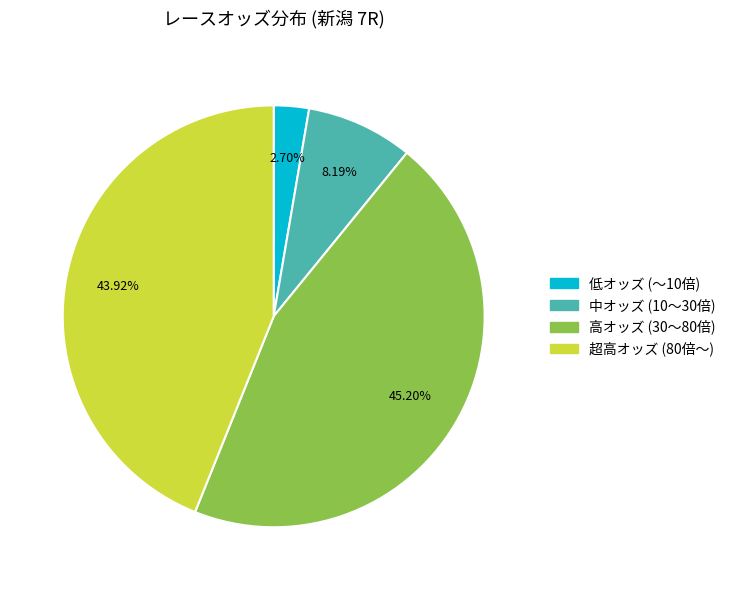

Is there any slice that represents more than half of the pie?

No